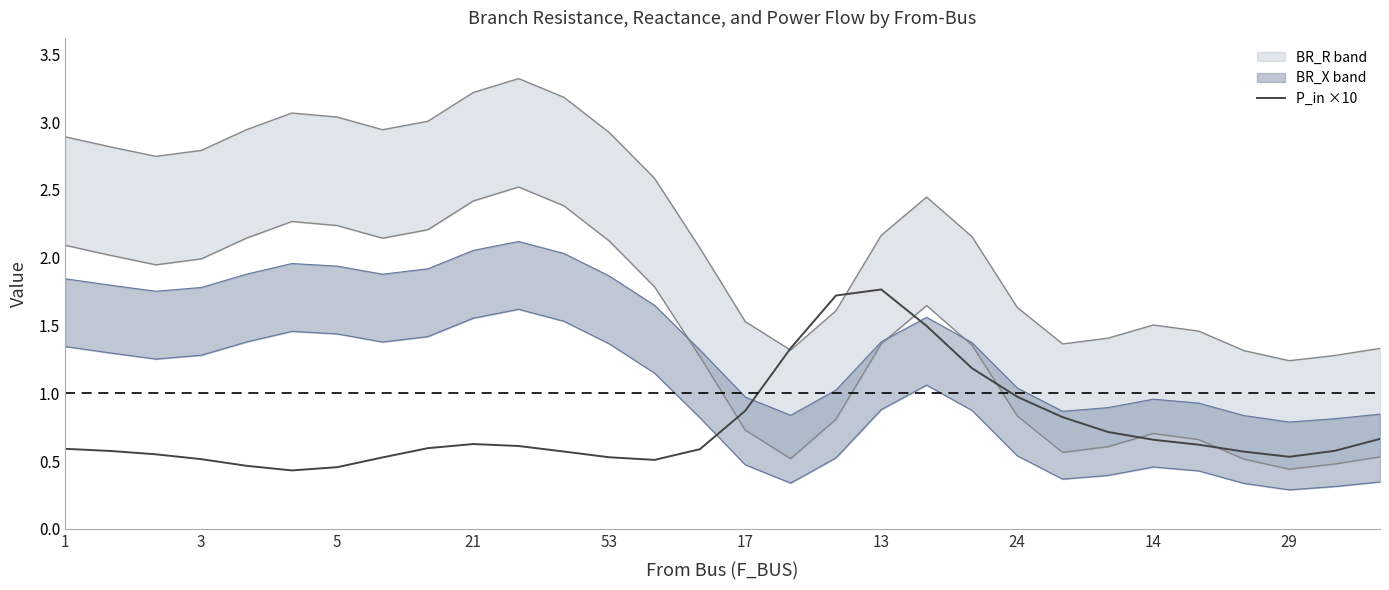

How many lines are shown in the chart?

1